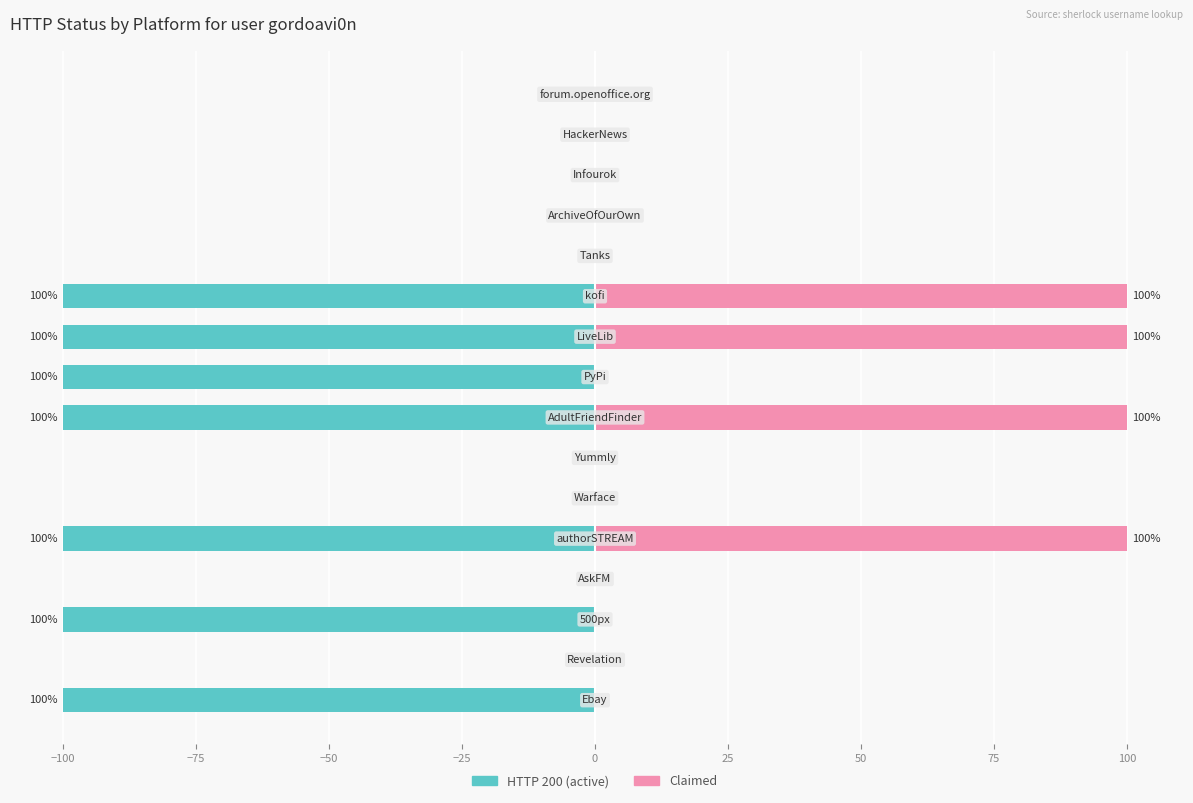

Are the bars horizontal?

Yes